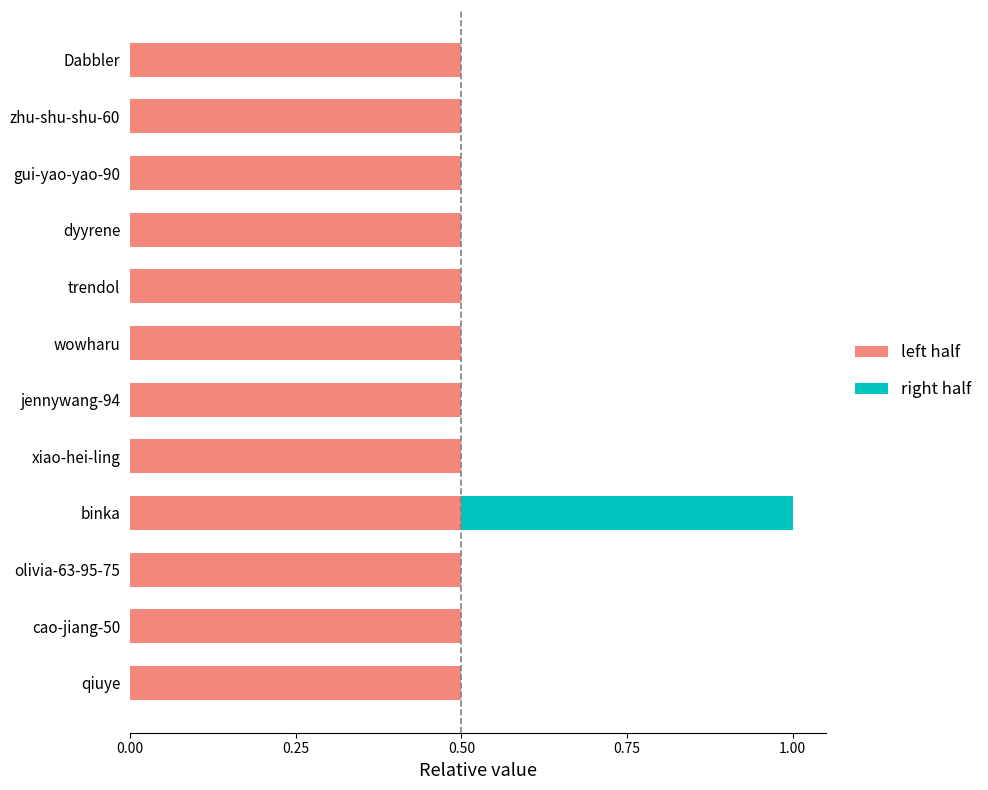

At which category is the sum across all series the highest?

binka